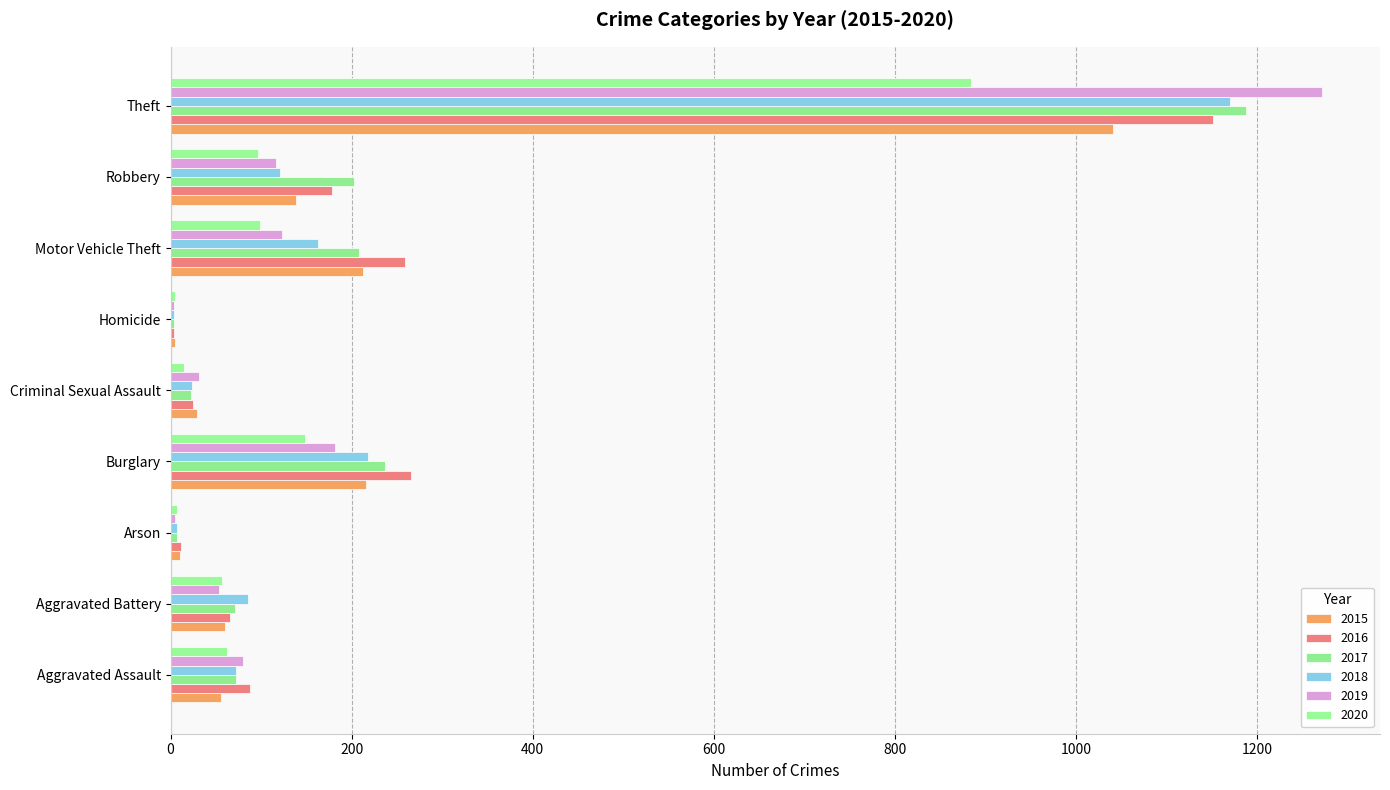

What is the label of the 5th bar from the right?

Criminal Sexual Assault